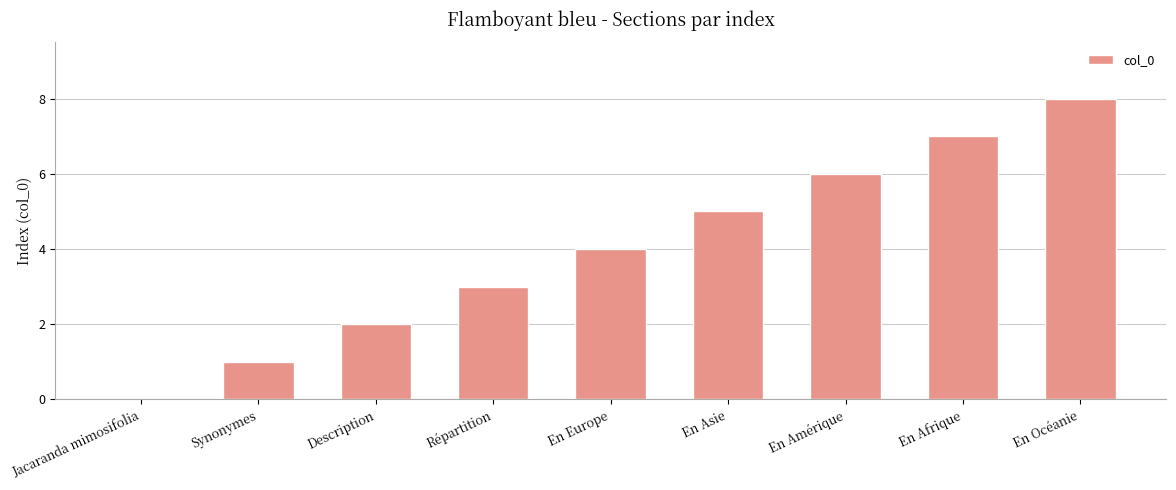

What is the greatest value displayed?

8